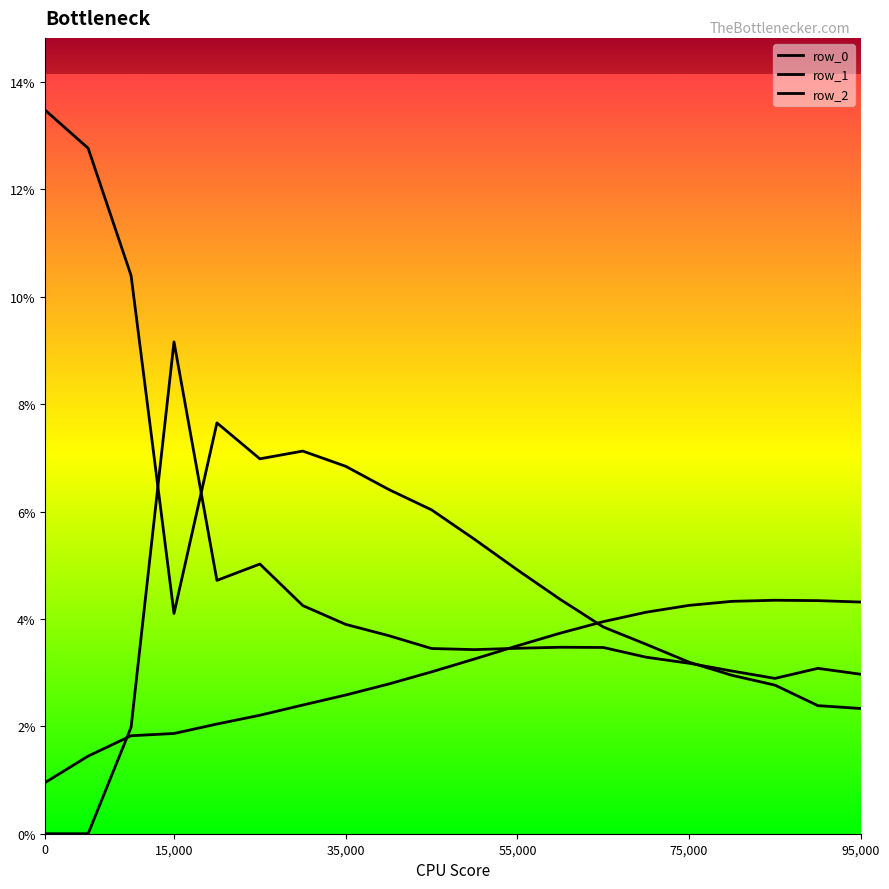

Does the chart have visible grid lines?

No